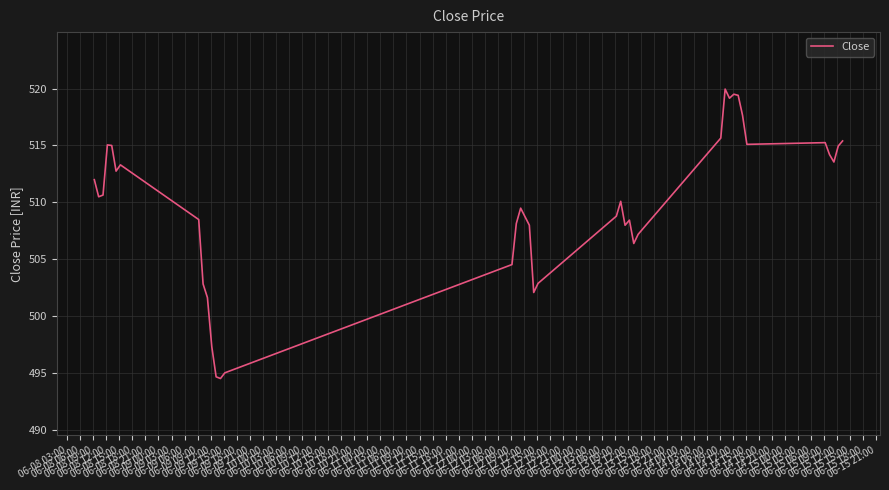

What is the greatest value displayed?

520.0